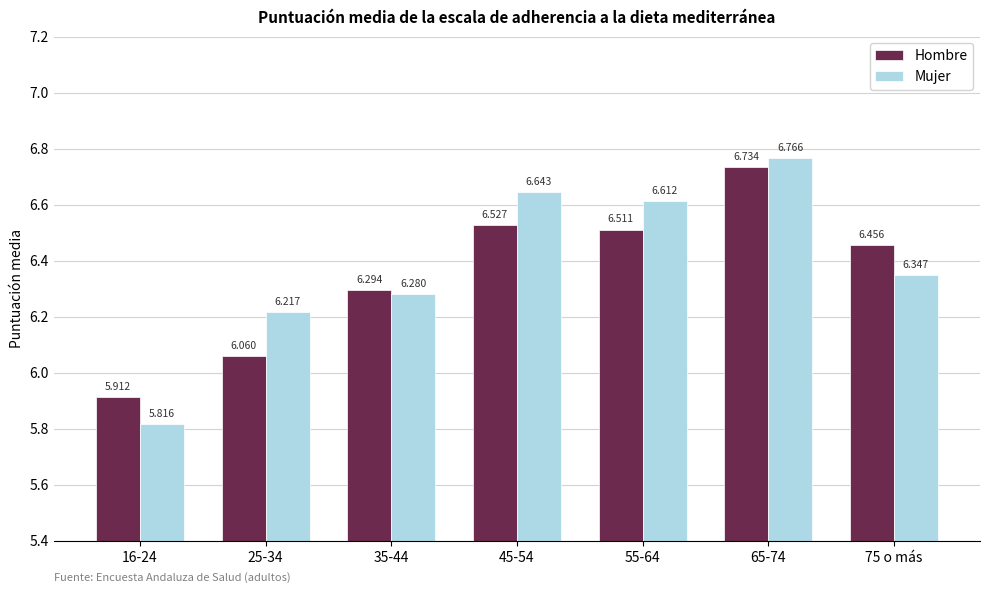

Which series changed the most between 16-24 and 55-64?

Mujer